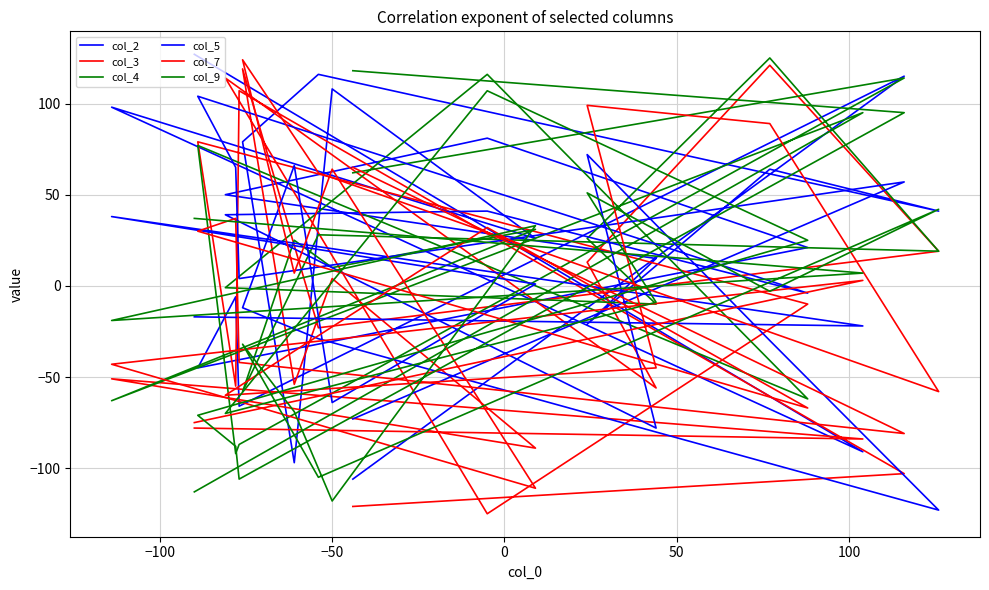

True or false: col_2 and col_7 intersect in this chart.

True